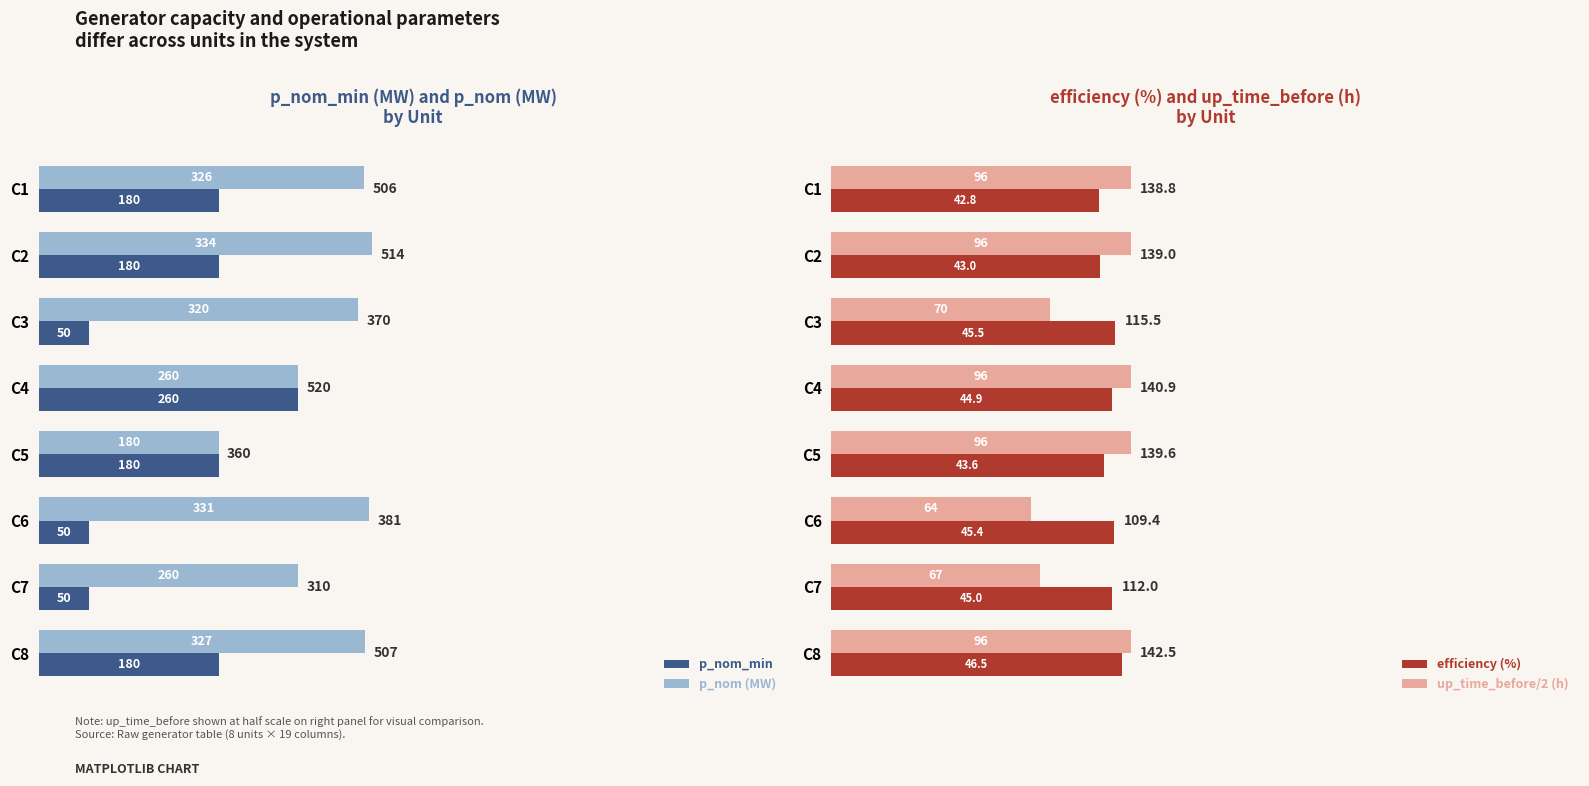

Is it true that p_nom (MW) equals 342 at C4?

False